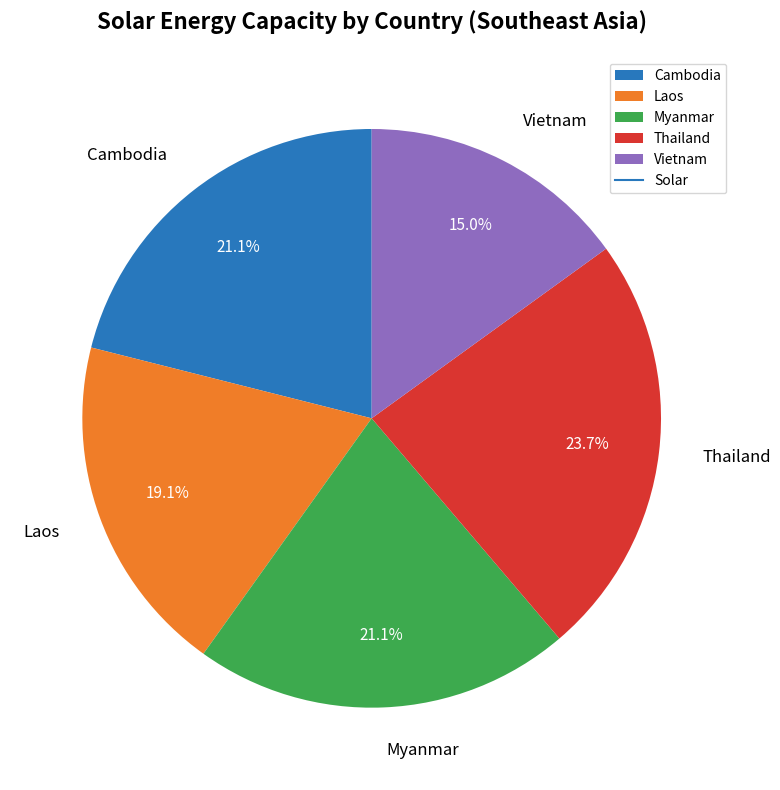

To the nearest percent, what is the average slice percentage?

20%